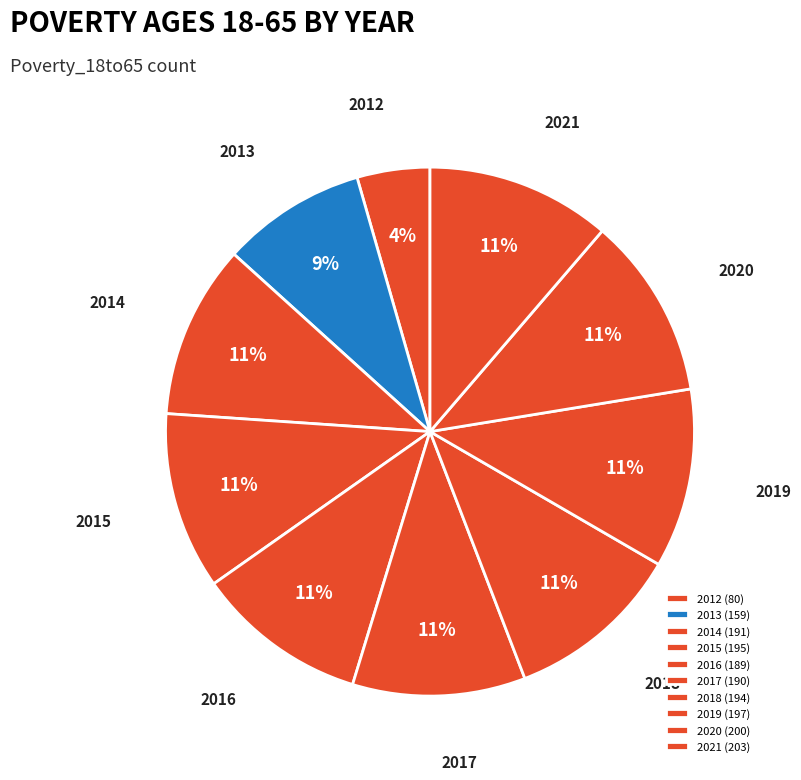

Does 2018 account for over 50% of the chart?

No